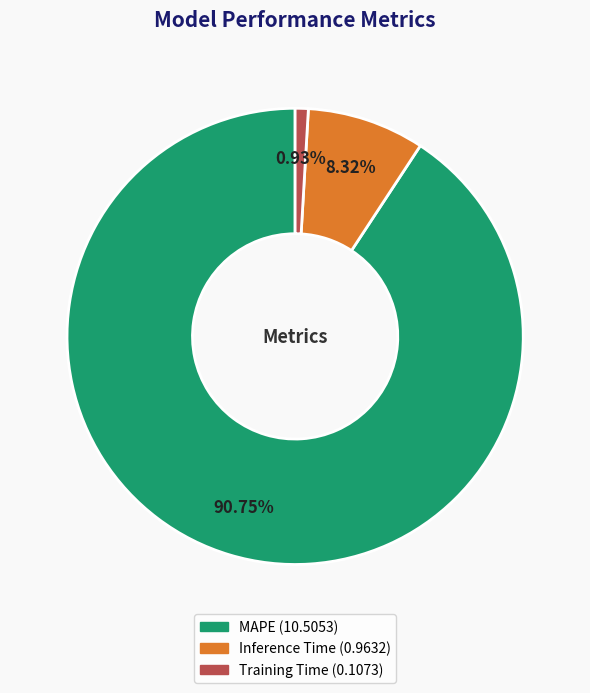

How many segments does this pie chart have?

3